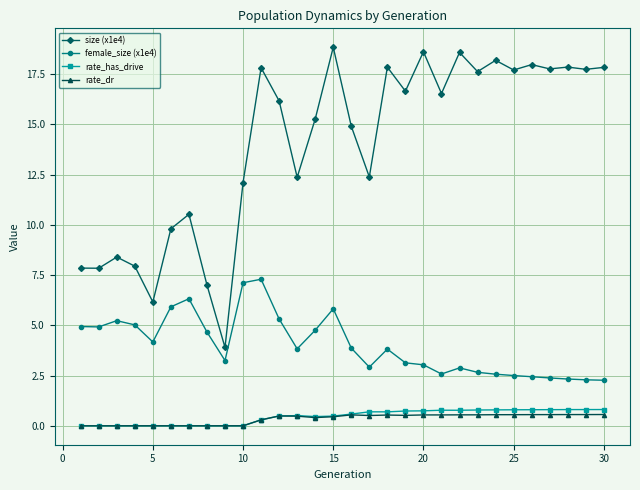

True or false: size (x1e4) and rate_dr intersect in this chart.

False